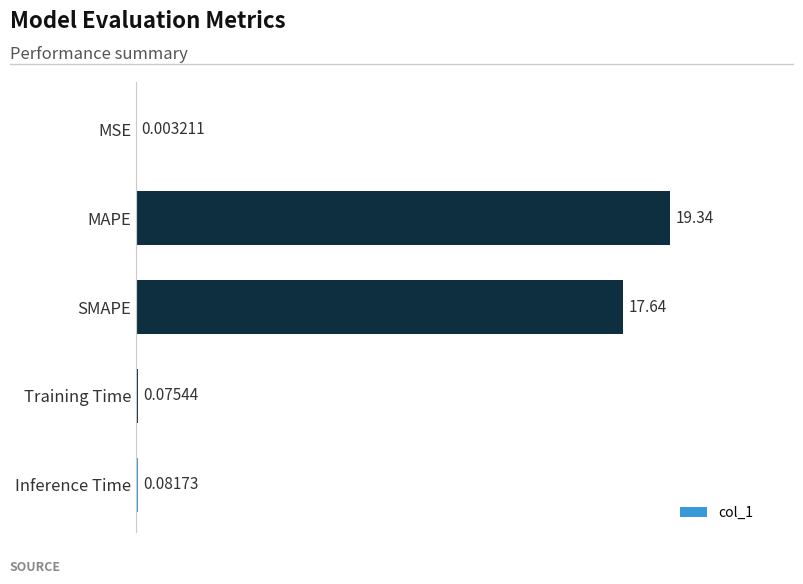

Between Inference Time and MSE, which is larger?

Inference Time